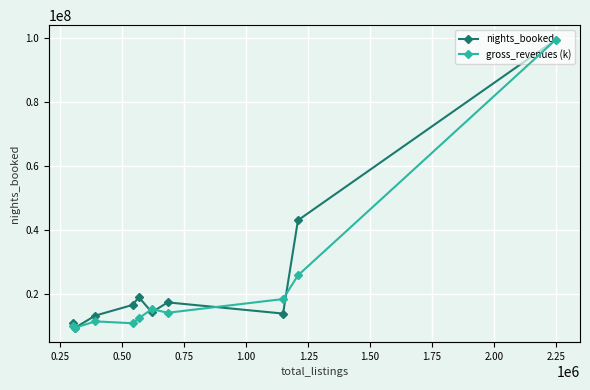

What is the maximum value for nights_booked?

99446425